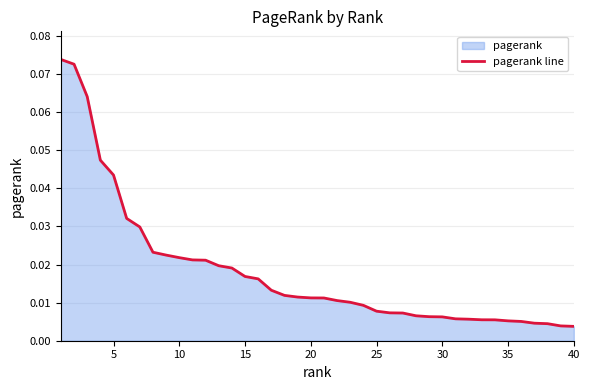

Reading right to left, extract all data points from this chart.

0.0	0.0	0.0	0.0	0.0	0.0	0.0	0.0	0.0	0.0	0.0	0.0	0.0	0.0	0.0	0.0	0.0	0.0	0.0	0.0	0.0	0.0	0.0	0.0	0.0	0.0	0.0	0.0	0.0	0.0	0.0	0.0	0.0	0.0	0.0	0.0	0.0	0.1	0.1	0.1